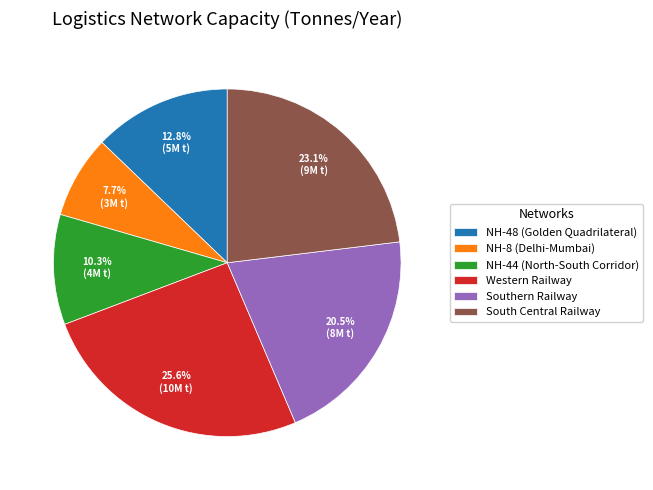

To the nearest percent, what is the combined percentage of NH-44 (North-South Corridor) and NH-8 (Delhi-Mumbai)?

18%